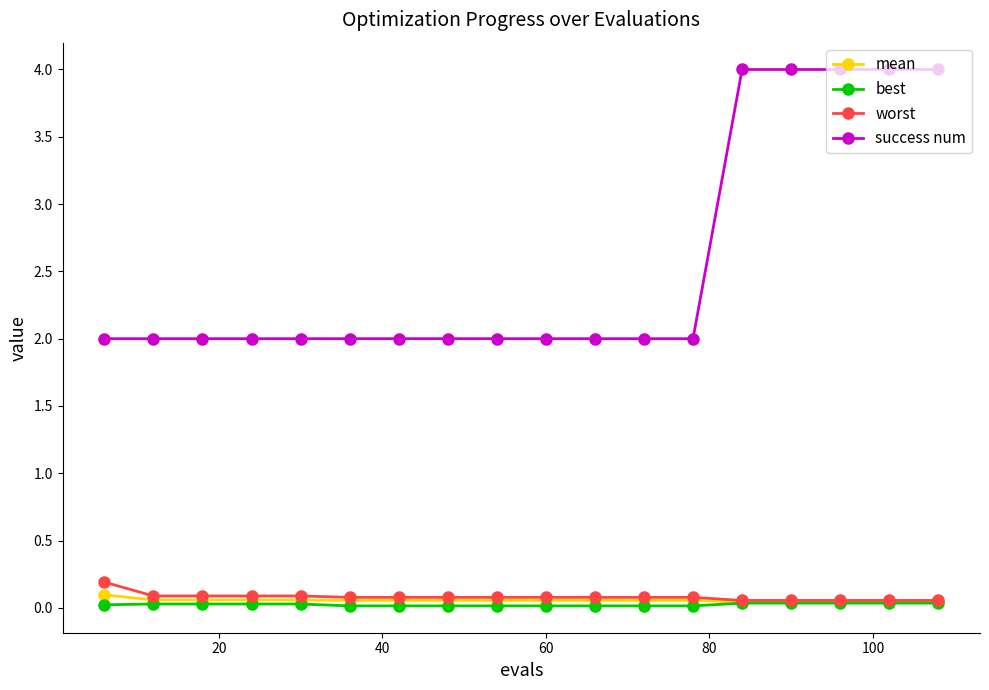

What is the greatest value displayed?

4.0